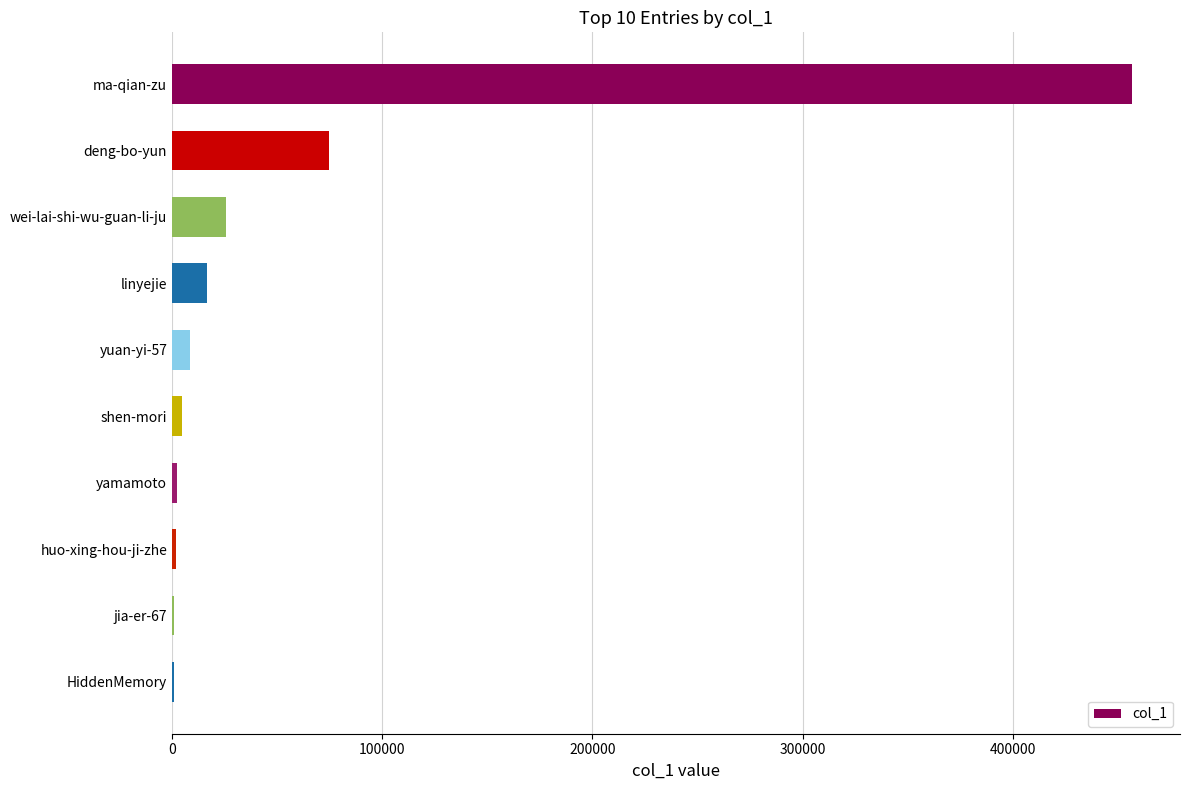

Which label corresponds to the largest value in the chart?

ma-qian-zu